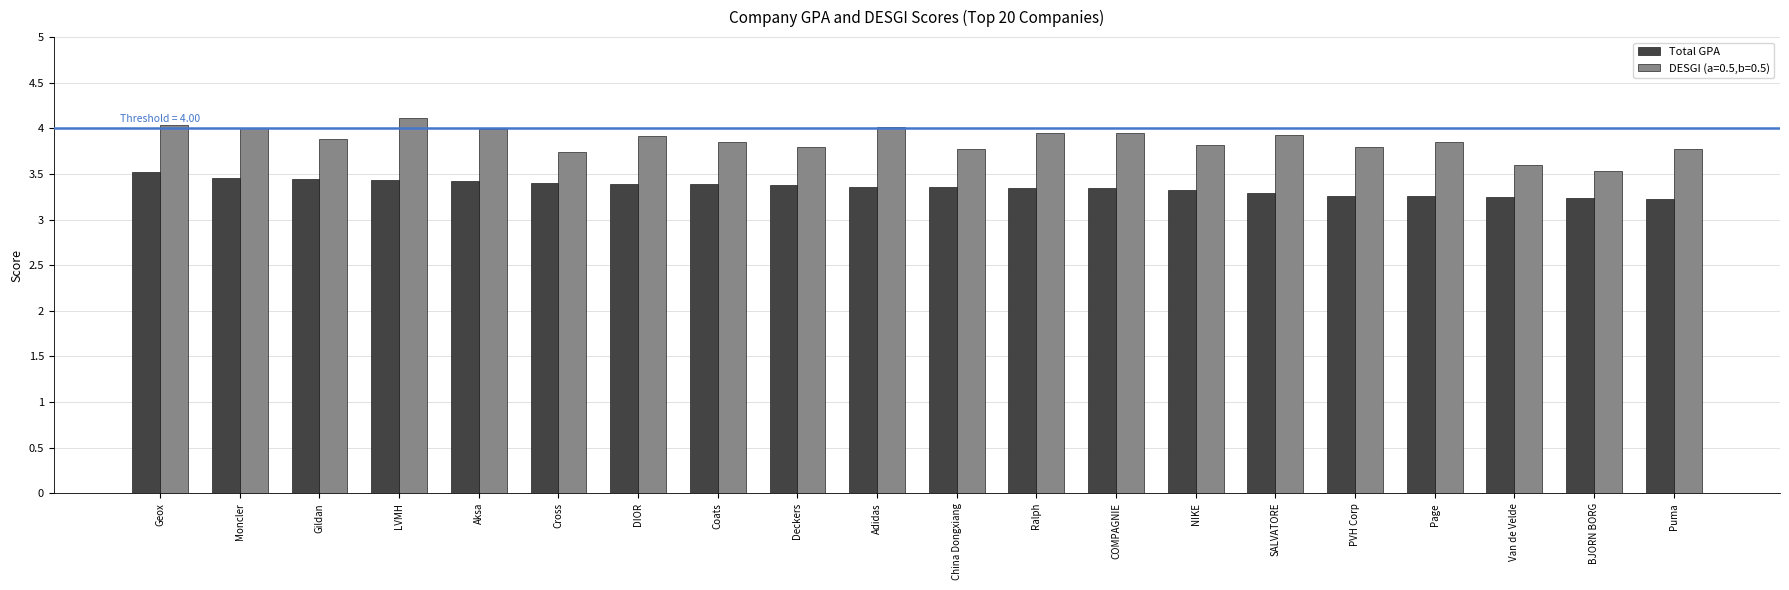

What is the difference between the maximum and minimum values in the DESGI (a=0.5,b=0.5) series?

0.6